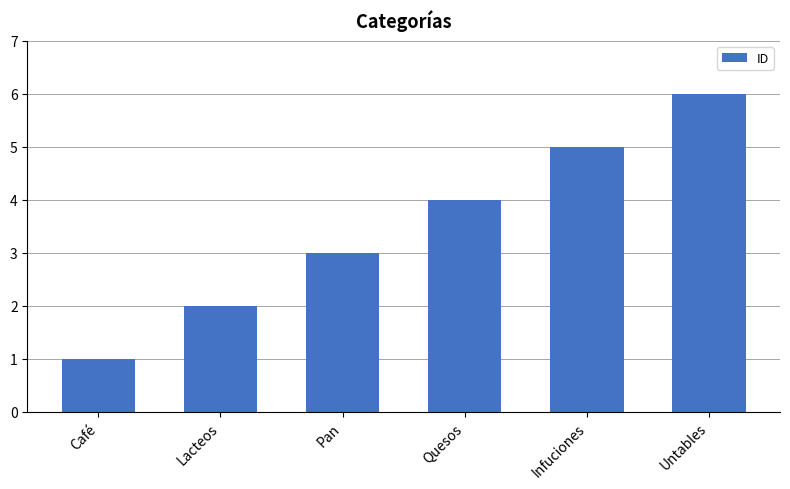

What is the change in value from Infuciones to Untables?

+1